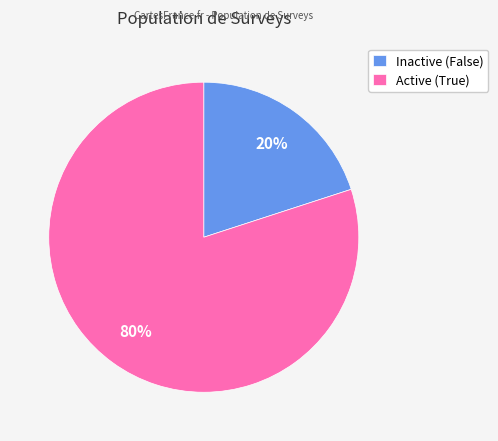

Count the number of slices in the pie.

2